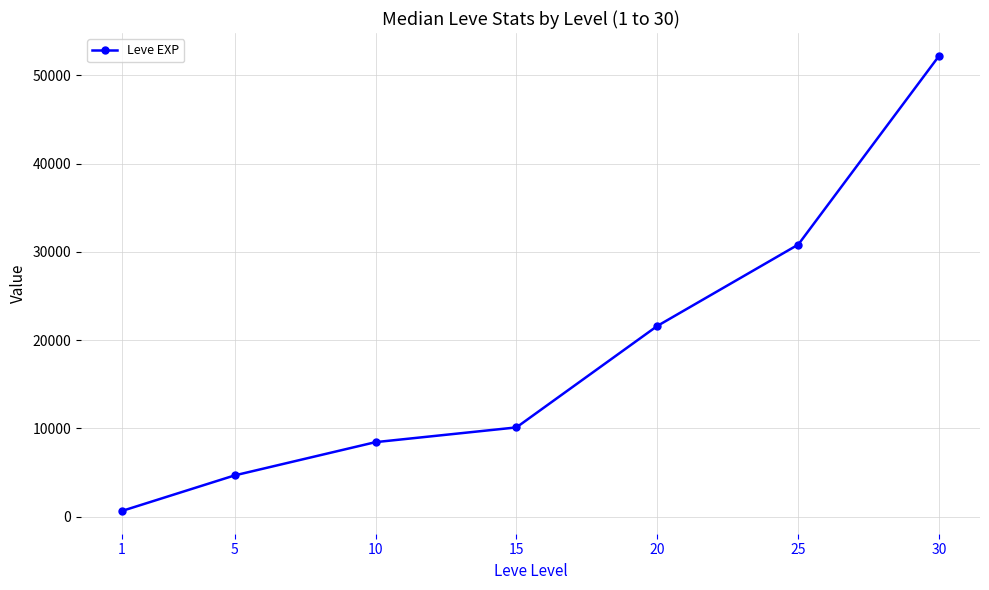

How many series are shown in this chart?

1